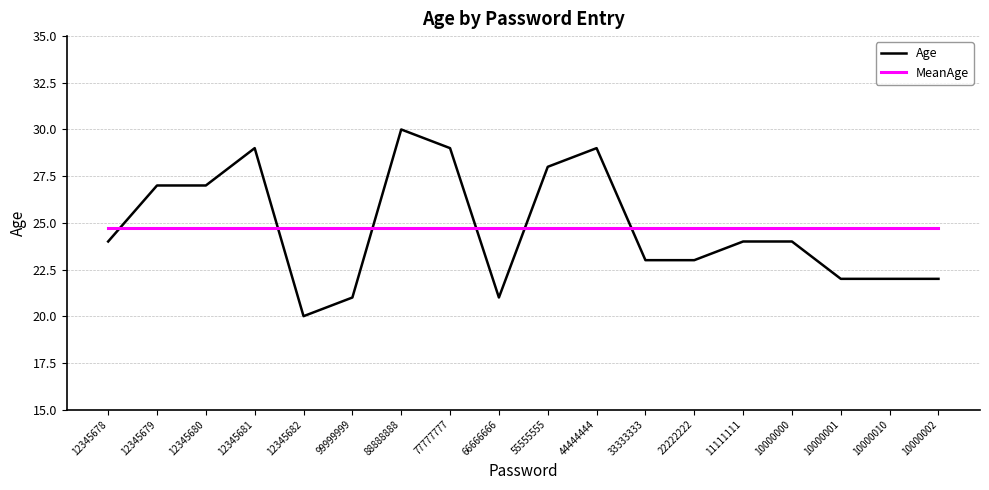

What value does the MeanAge series have at 10000001?

24.7